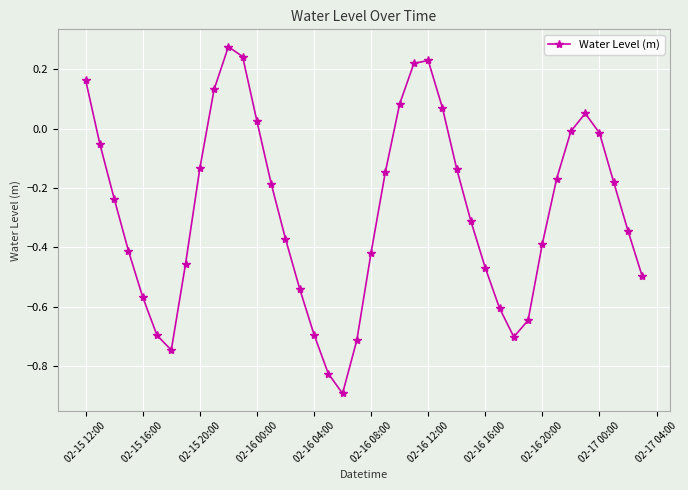

What is the smallest value displayed?

-0.9